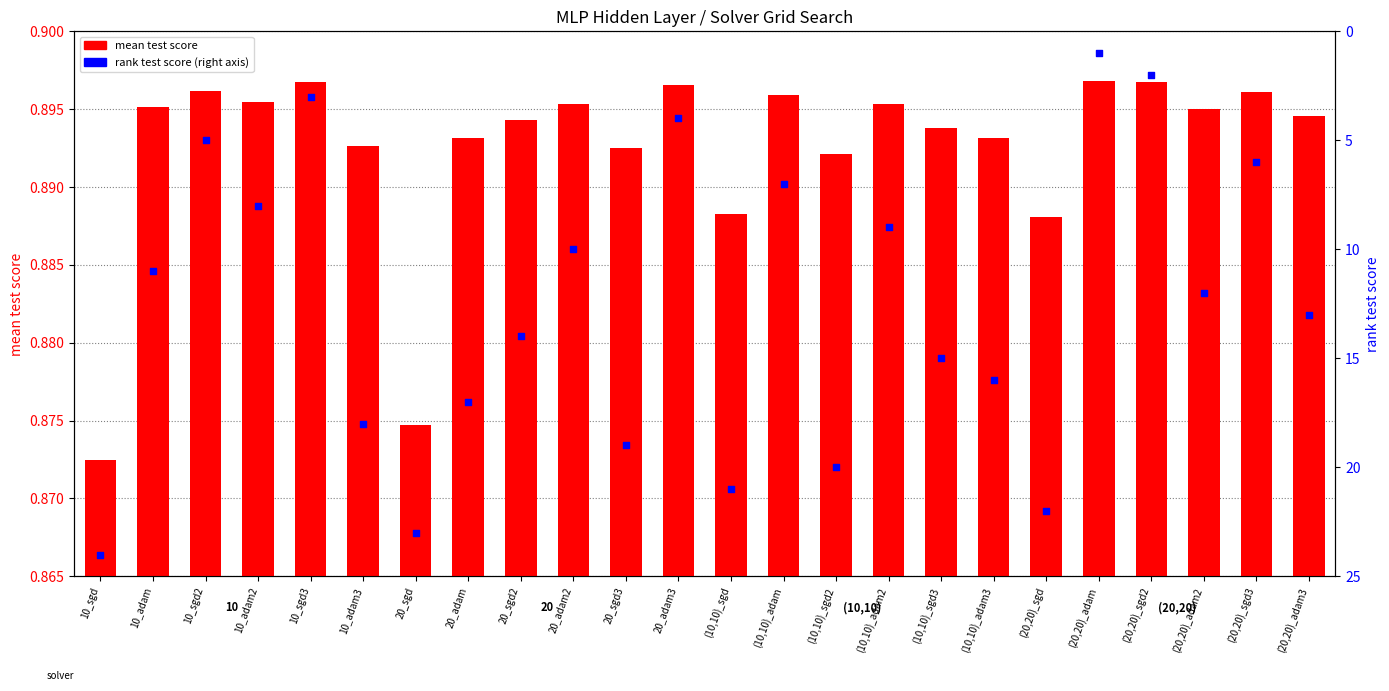

What is the total value across all series at 20_sgd3?

19.9